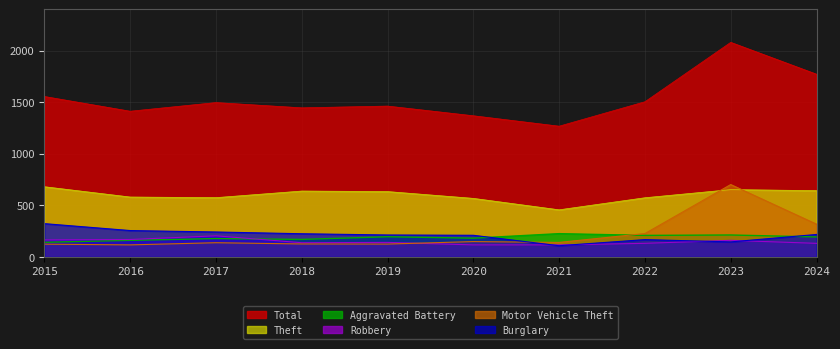

How many values in the Theft series exceed 634?

4